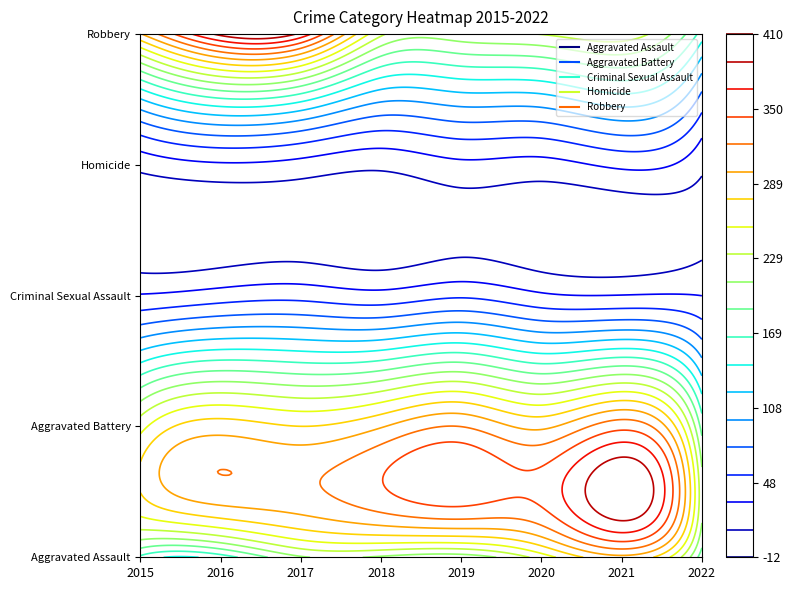

Rank the series at 2019 from lowest to highest value.

Homicide, Criminal Sexual Assault, Aggravated Assault, Robbery, Aggravated Battery